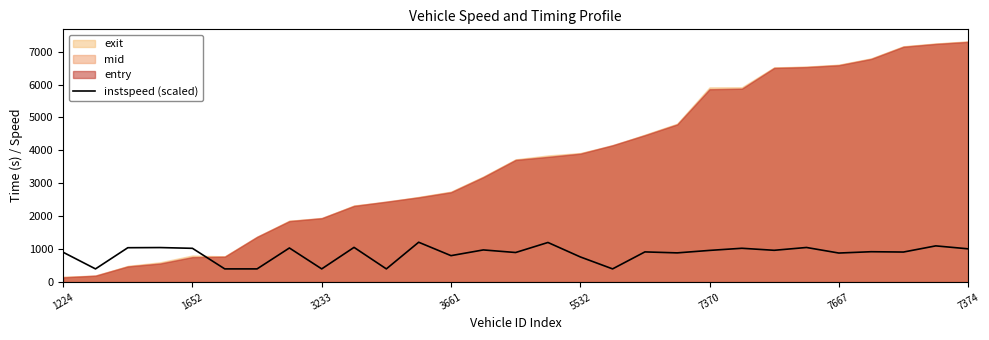

What is the minimum value for instspeed (scaled)?

400.0